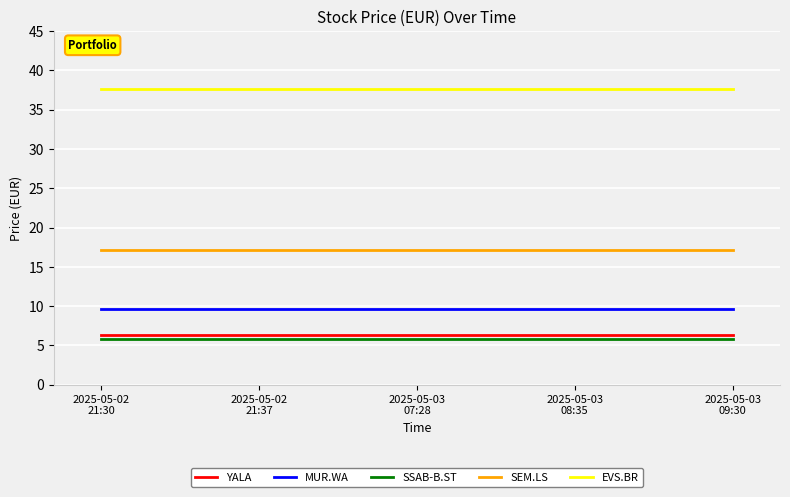

How many lines are shown in the chart?

5